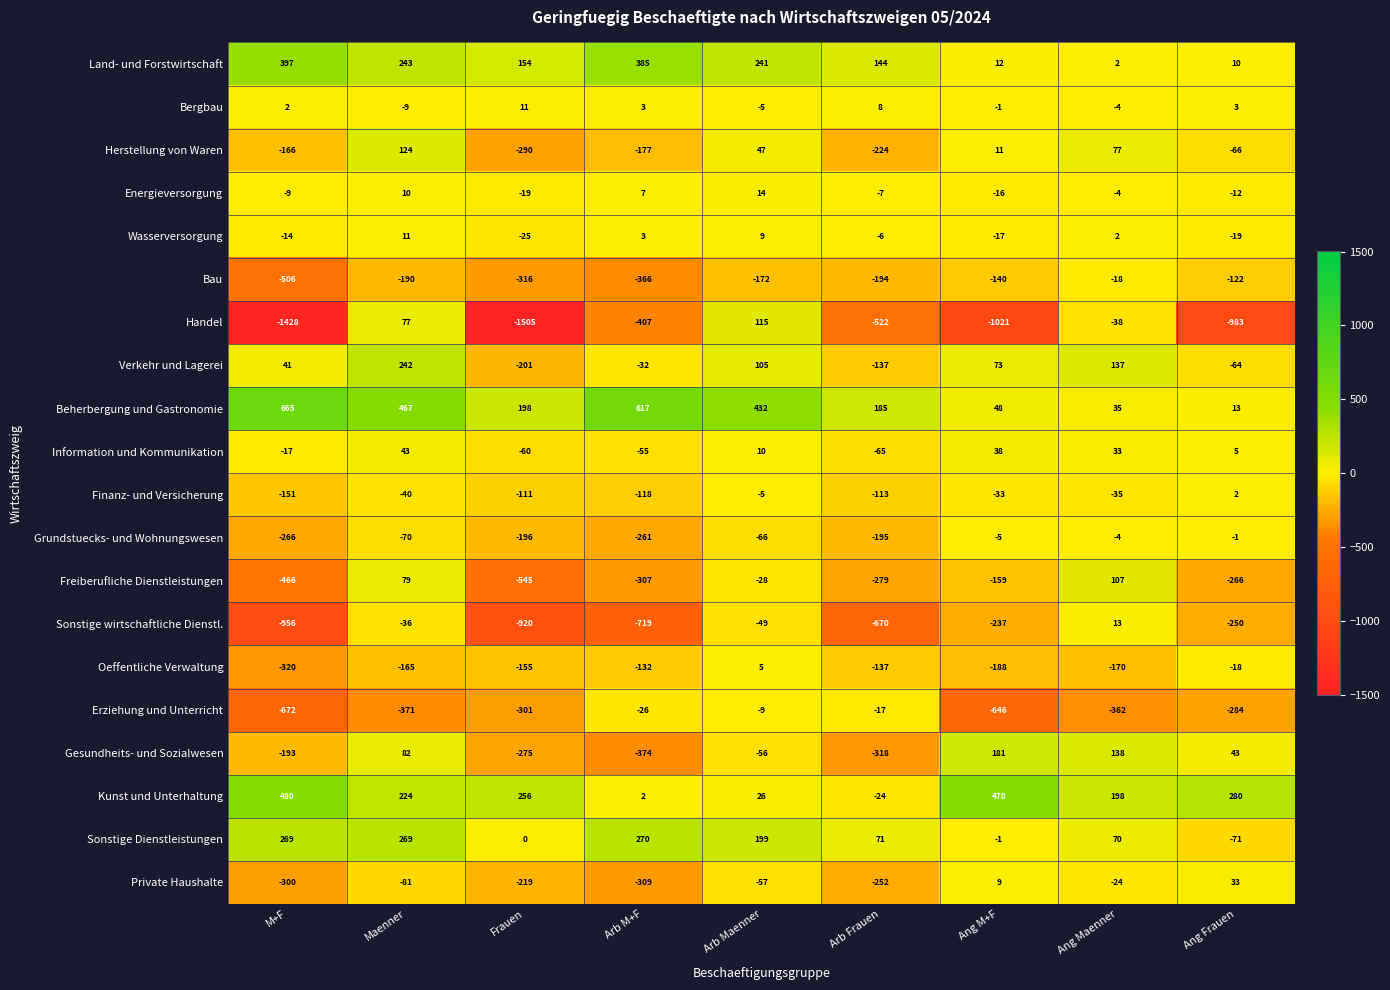

The Bergbau series shows -4 at Maenner. True or false?

False